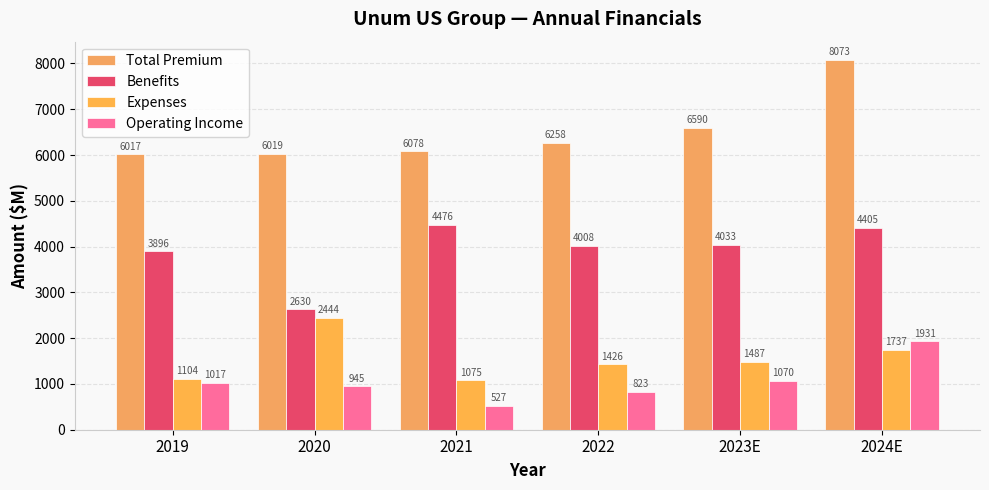

What is the minimum value for Operating Income?

527.0